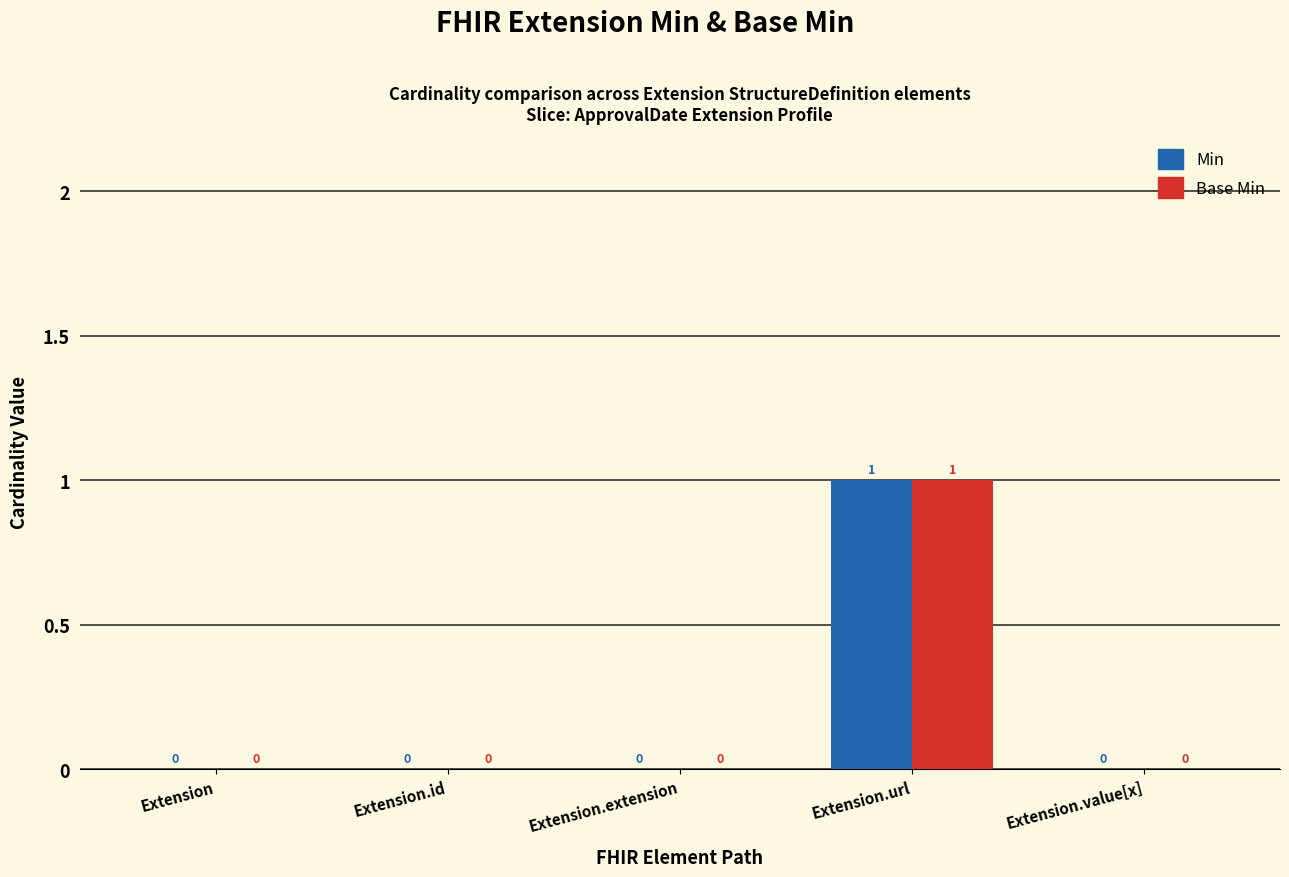

Is it true that Base Min equals -1 at Extension?

False